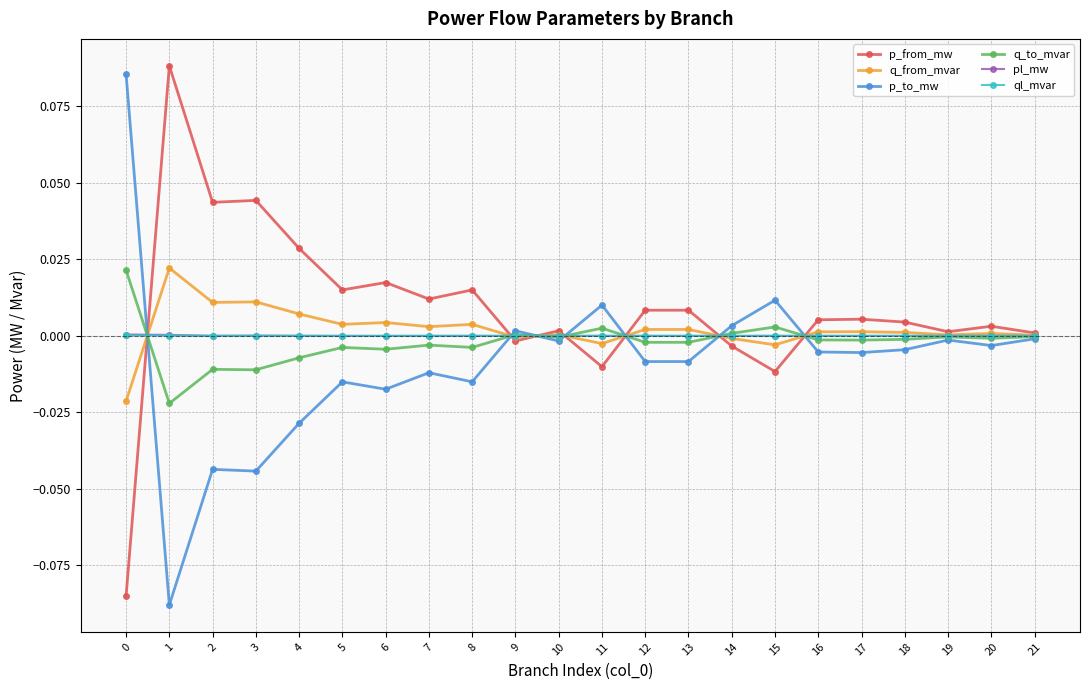

Which label corresponds to the largest value in the chart?

1